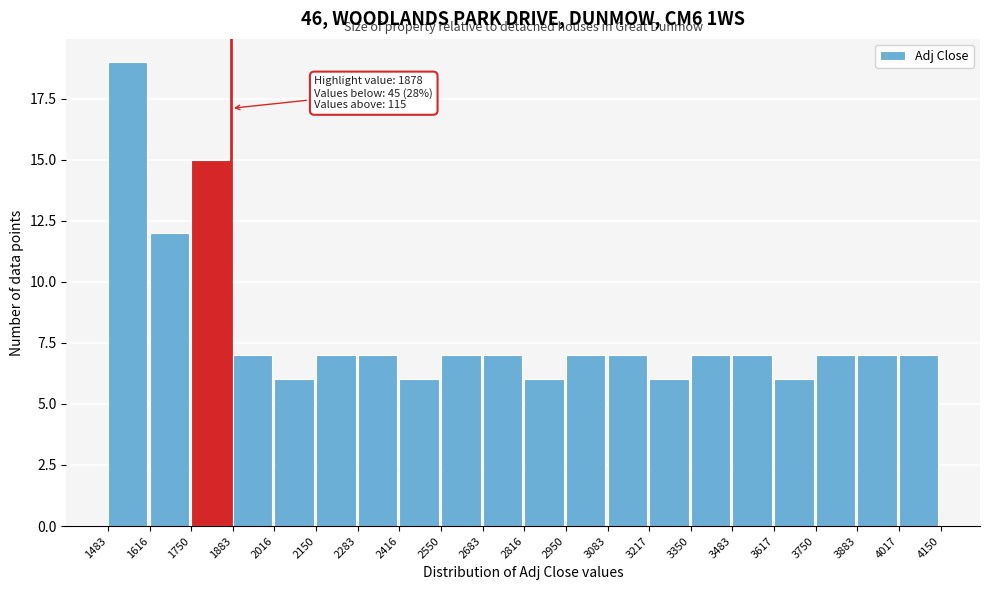

Which range on the x-axis has the tallest bar?

1483 to 1616